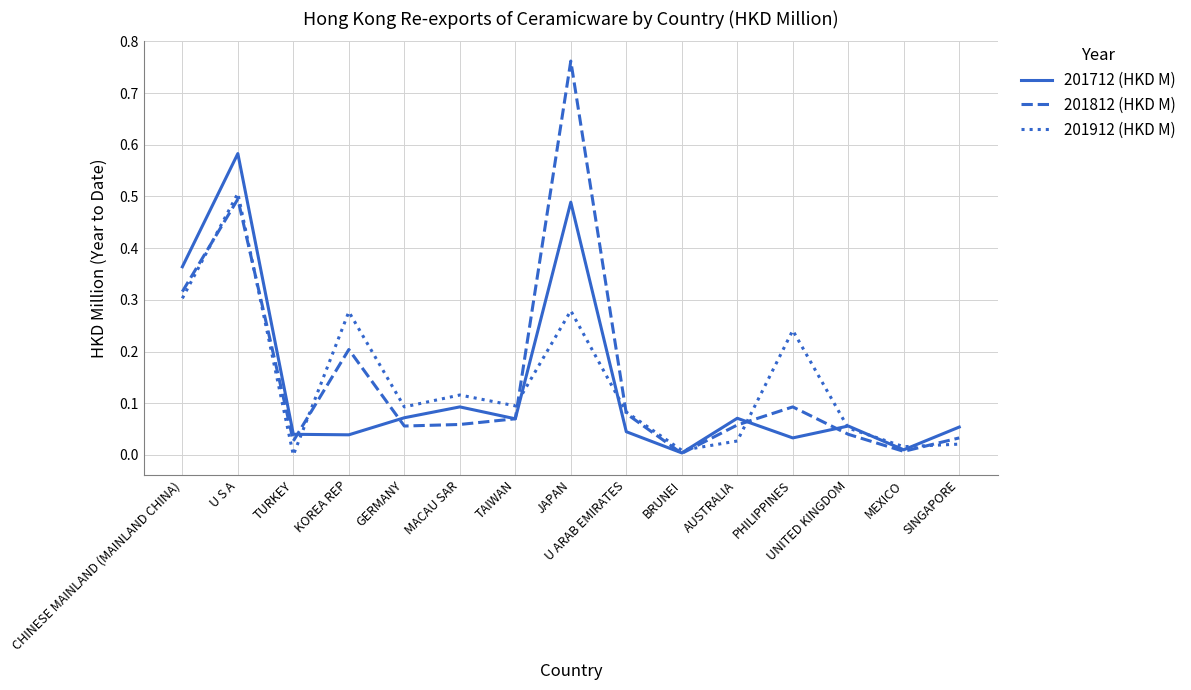

Is the value of 201912 (HKD M) at AUSTRALIA greater than the value of 201712 (HKD M) at SINGAPORE?

No